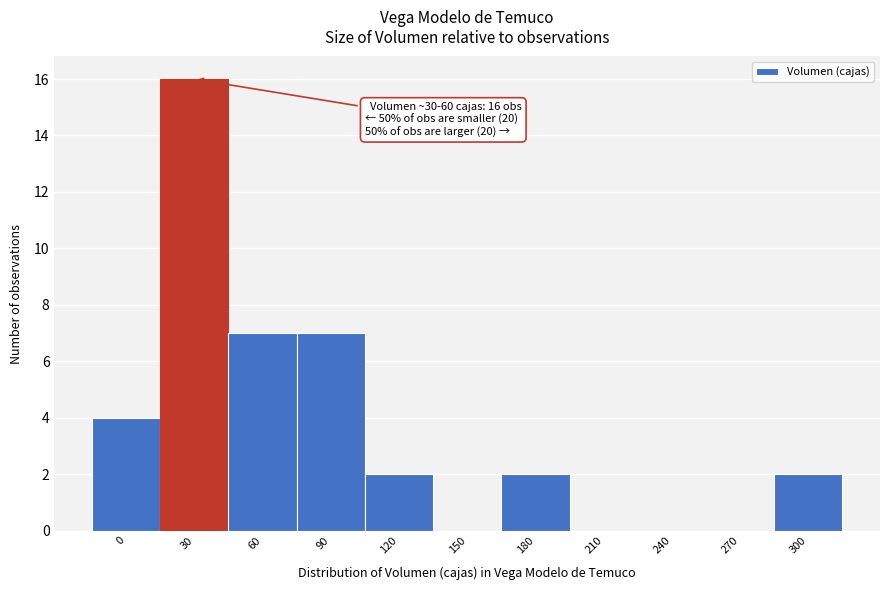

Reading right to left, extract all data points from this chart.

300=2	270=0	240=0	210=0	180=2	150=0	120=2	90=7	60=7	30=16	0=4